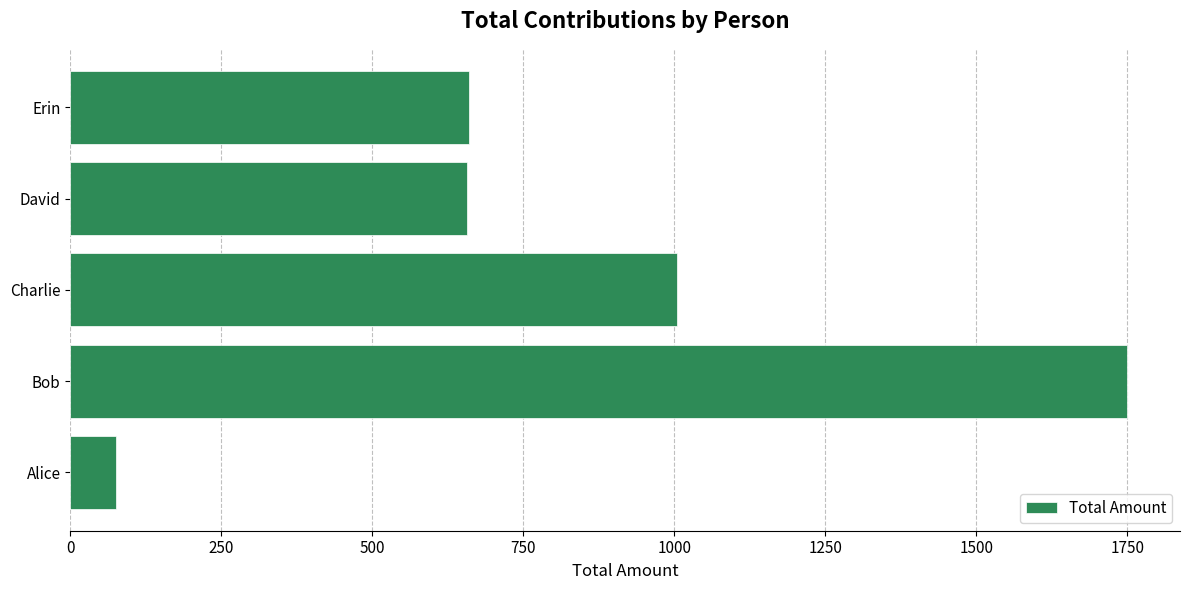

How many data points does each series have?

5